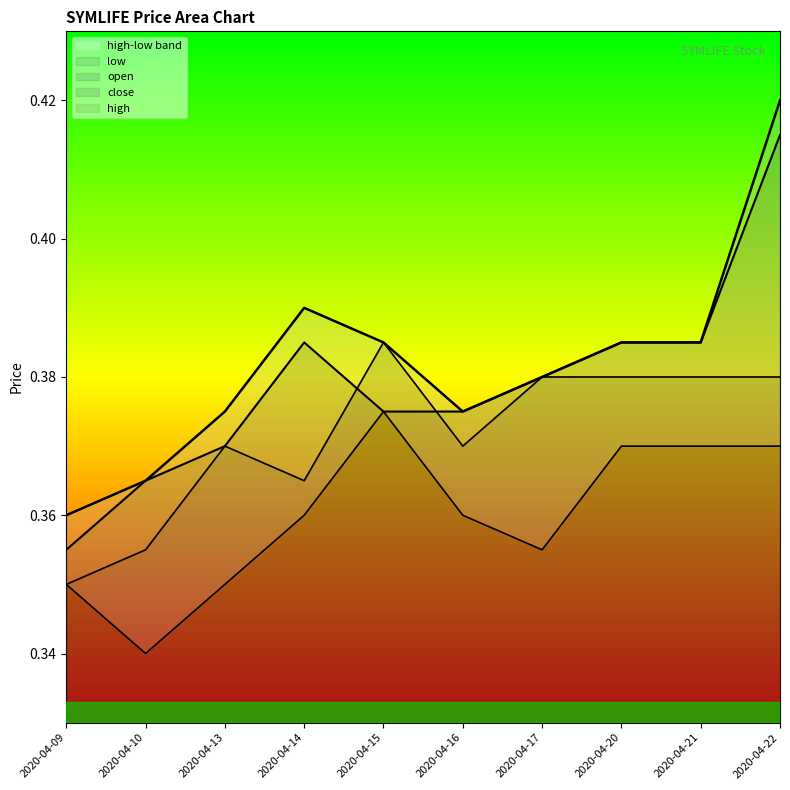

The value of close at 2020-04-09 is 0.2. True or false?

False